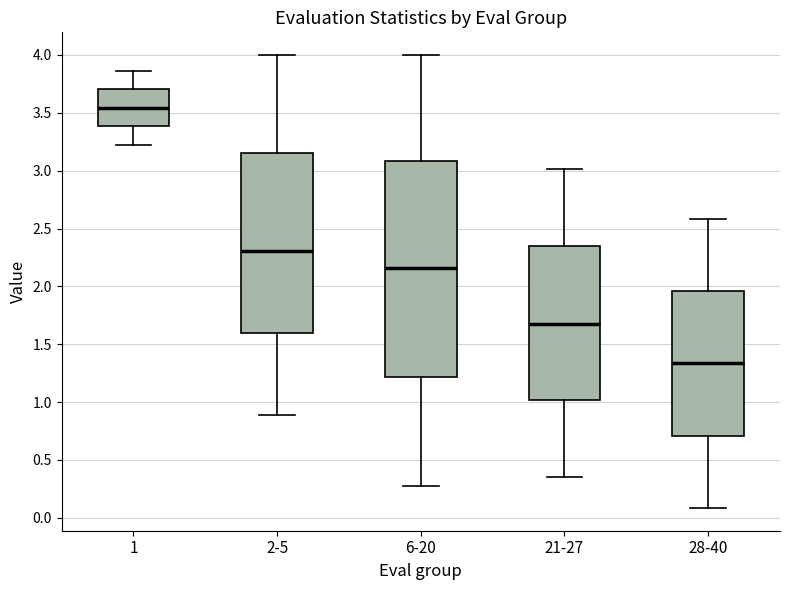

Which box's median line is the highest?

1